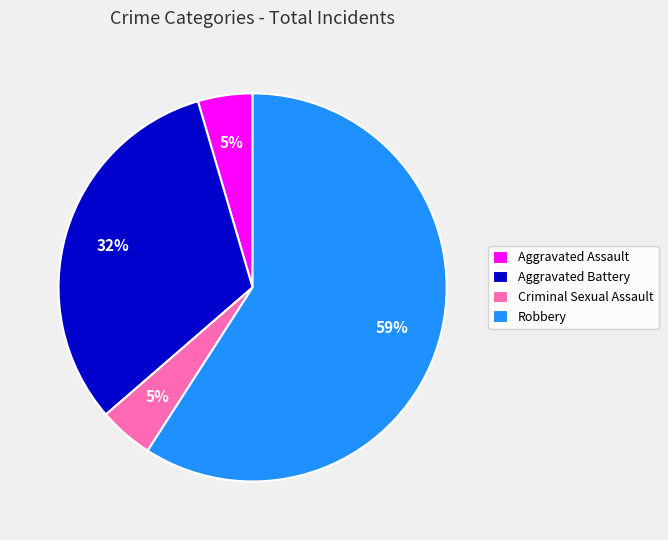

How many slices are in this pie chart?

4